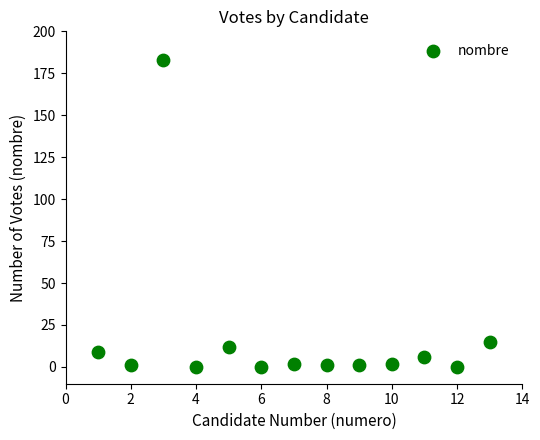

What Y value in the scatter plot is closest to 91?

15